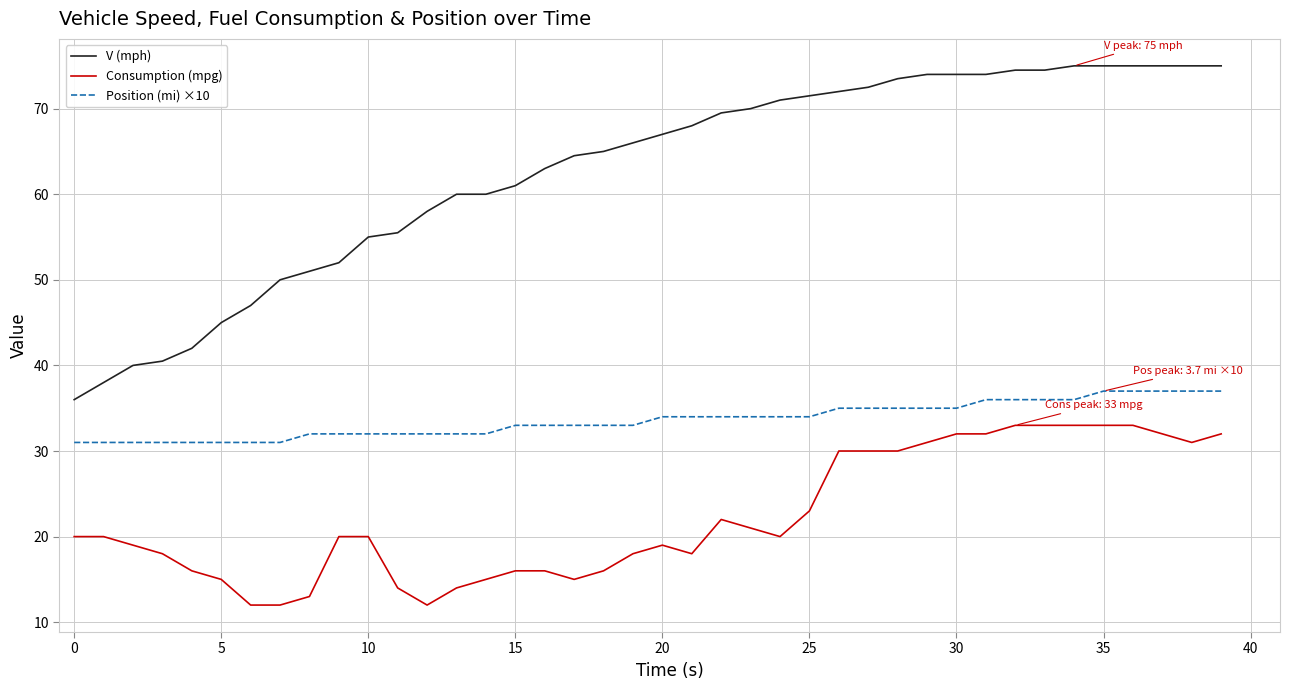

True or false: Position (mi) ×10 and V (mph) intersect in this chart.

False